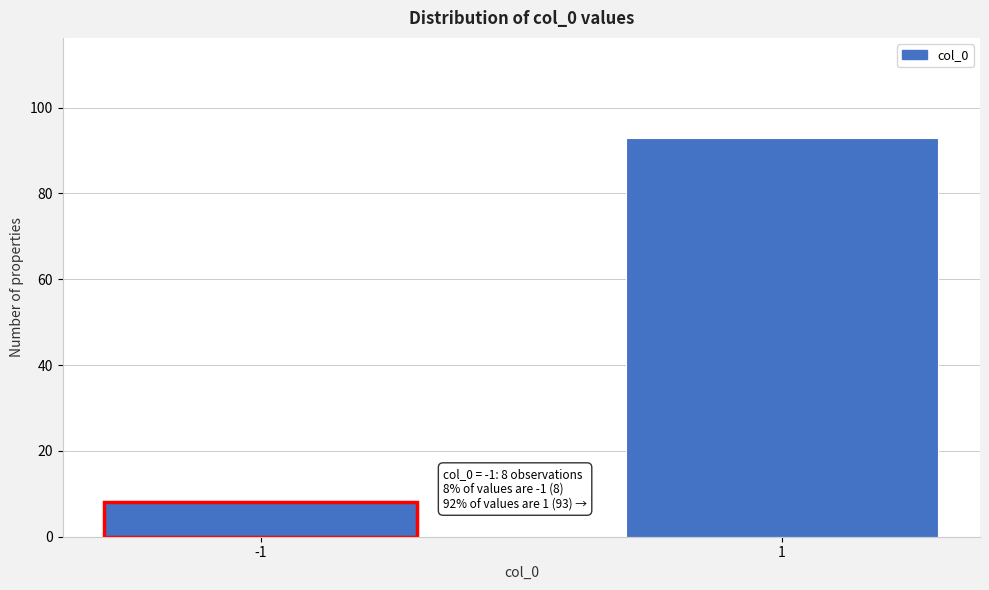

Reading left to right, extract all data points from this chart.

8	93